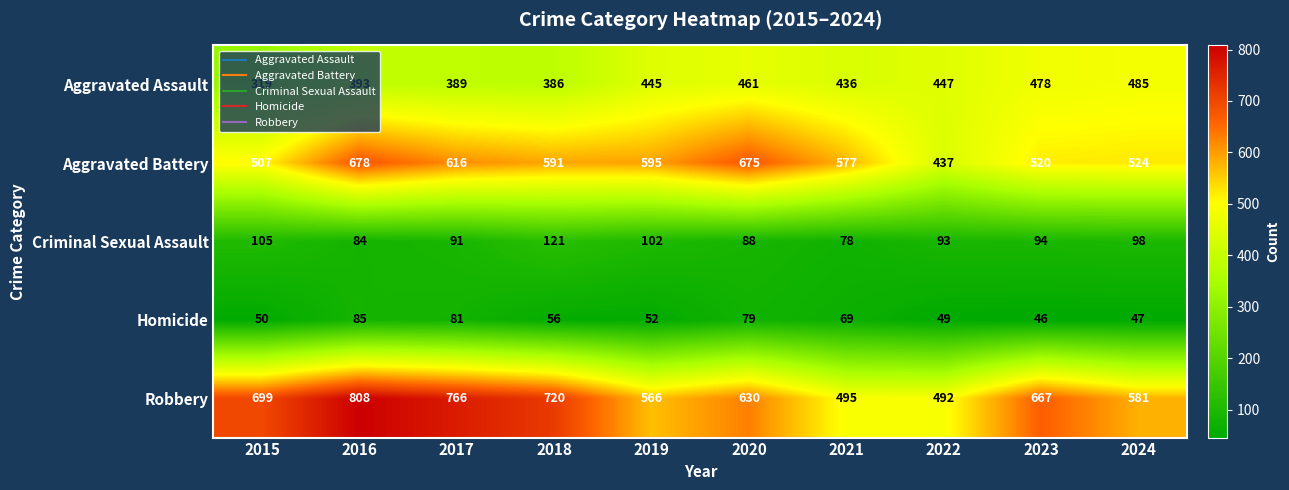

Is it true that Aggravated Battery equals 577 at 2021?

True